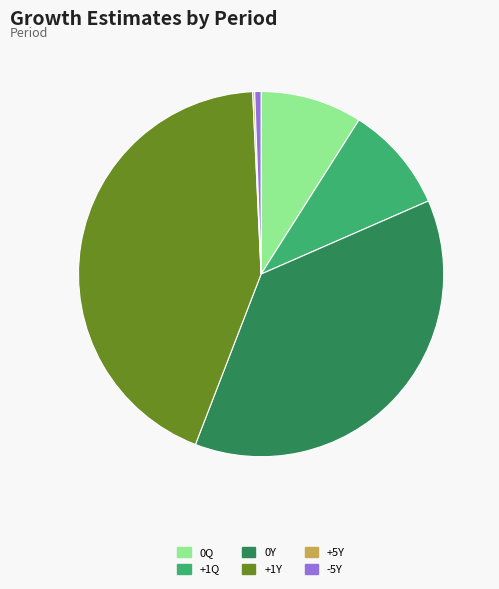

Do -5Y and 0Y together represent more than half of the pie?

No